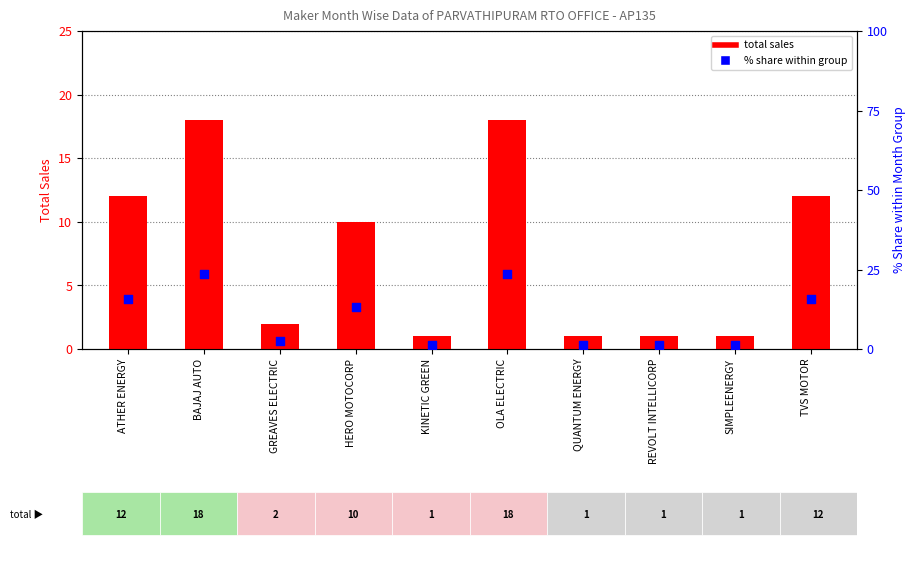

Which series reaches the maximum Y coordinate?

% share